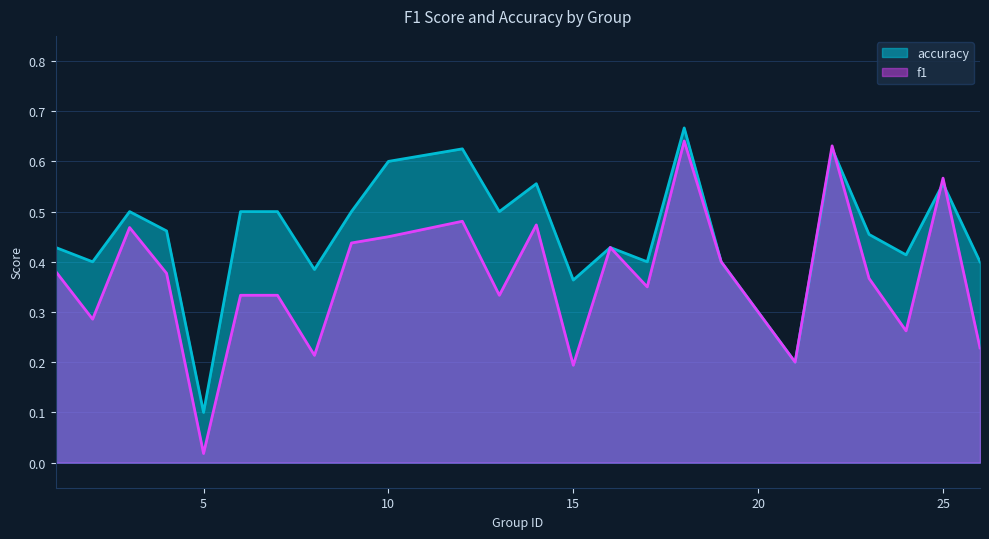

Which series has the largest total across all categories?

accuracy